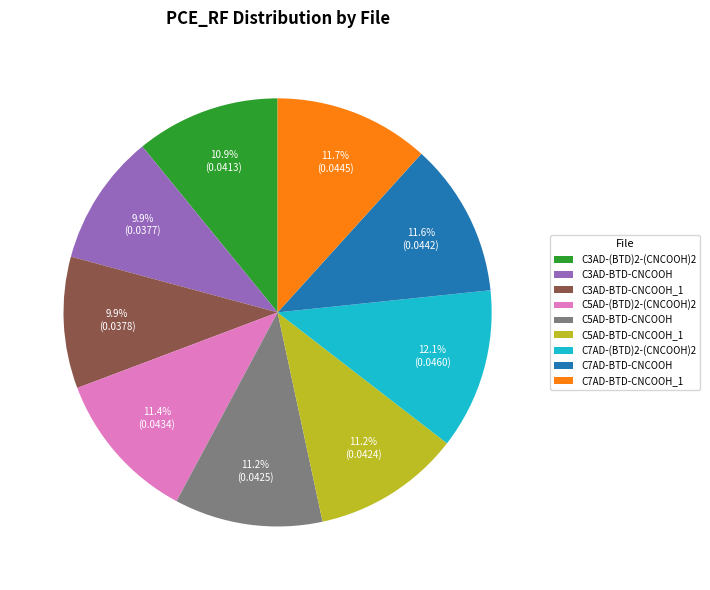

Does any single category account for the majority?

No